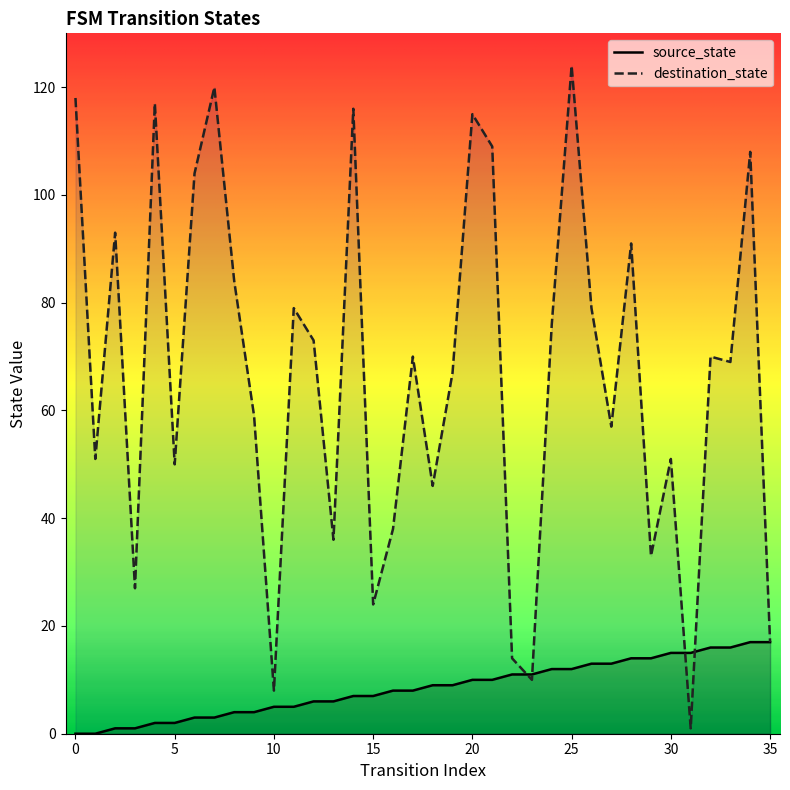

True or false: destination_state has a value of 0 at 31.

False